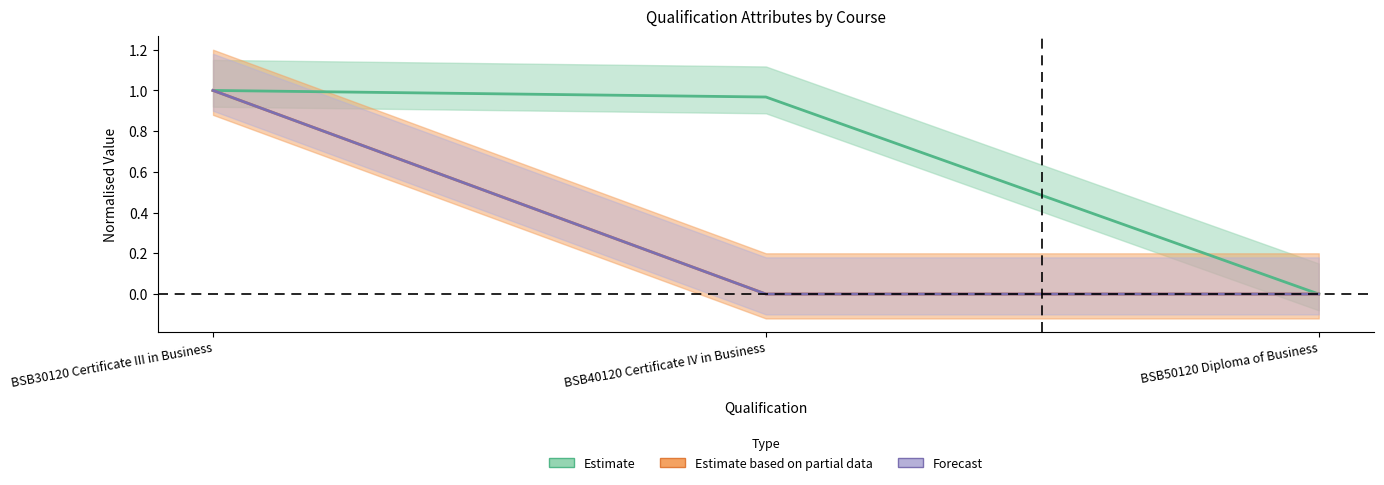

Which has a higher value, BSB50120 Diploma of Business or BSB40120 Certificate IV in Business?

BSB40120 Certificate IV in Business